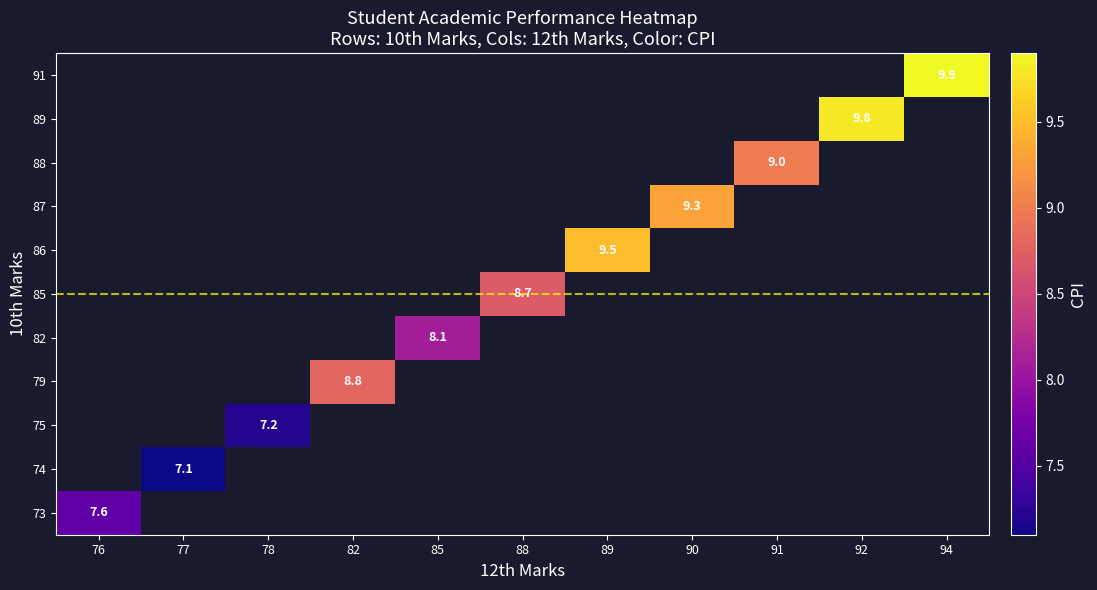

Is it true that 88 equals 15.1 at 91?

False